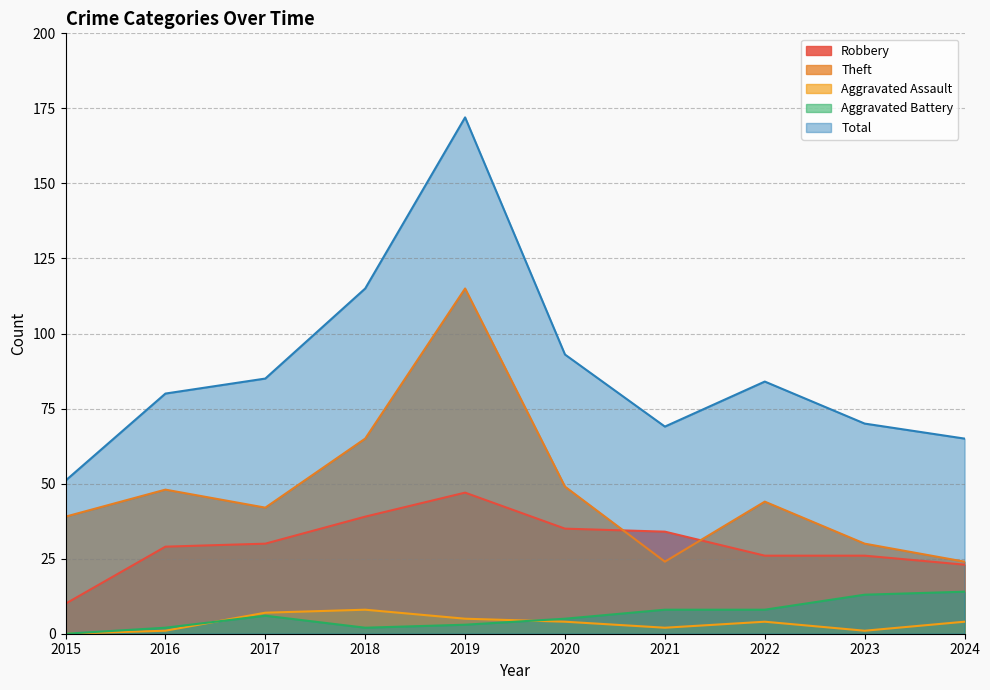

At how many categories does at least one series exceed 29?

10